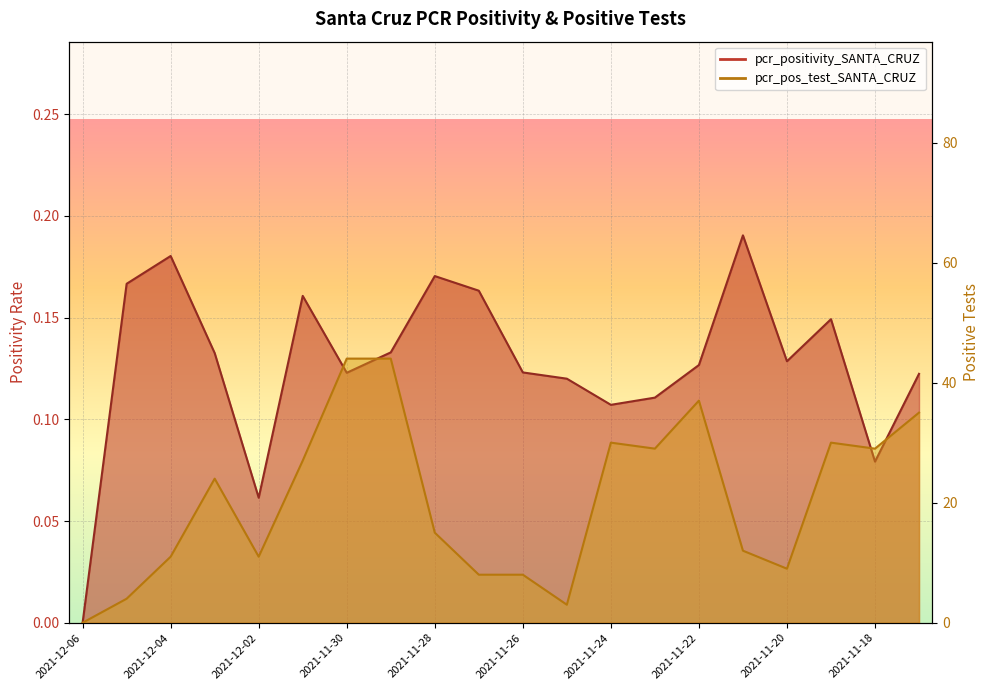

What is the label of the 3rd point from the left?

2021-12-04